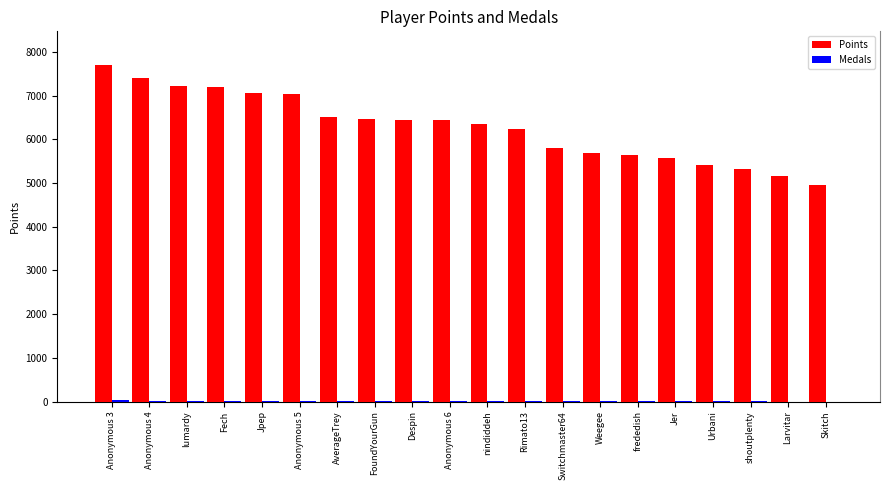

How many data points does each series have?

20